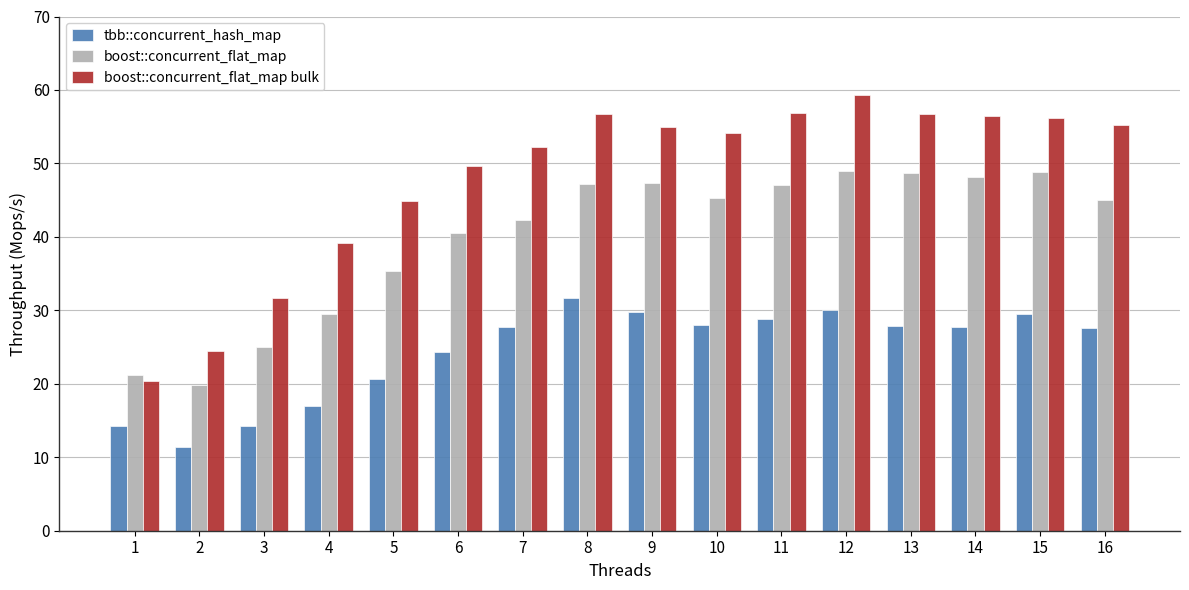

At which label does boost::concurrent_flat_map first exceed 45?

8